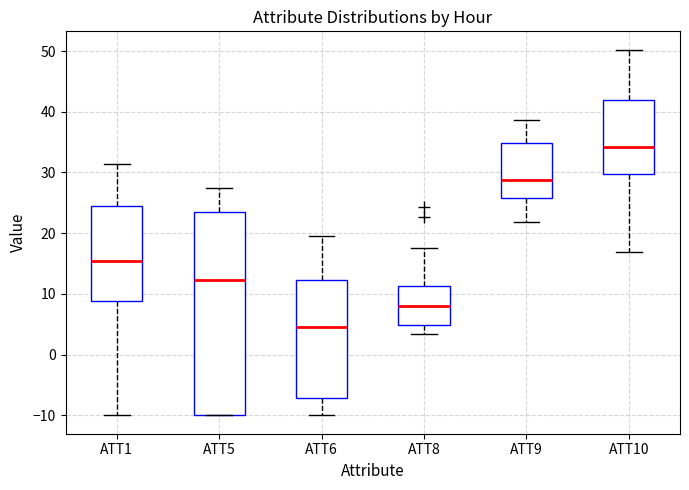

Reading left to right, read every box against the y-axis: the position of its median line, the range the box covers, and the ends of its whiskers. The values are not printed on the chart, so give them approximately, as read against the axis.

ATT1: median 15, box 9 to 25, whiskers -10 to 31
ATT5: median 12, box -10 to 24, whiskers -10 to 28
ATT6: median 5, box -7 to 12, whiskers -10 to 20
ATT8: median 8, box 5 to 11, whiskers 3 to 18
ATT9: median 29, box 26 to 35, whiskers 22 to 39
ATT10: median 34, box 30 to 42, whiskers 17 to 50